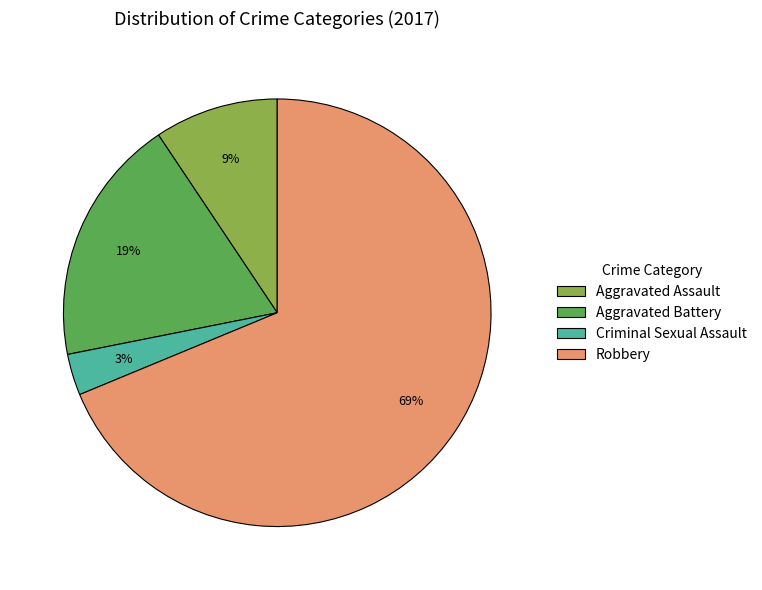

Which category has the biggest portion of the pie?

Robbery